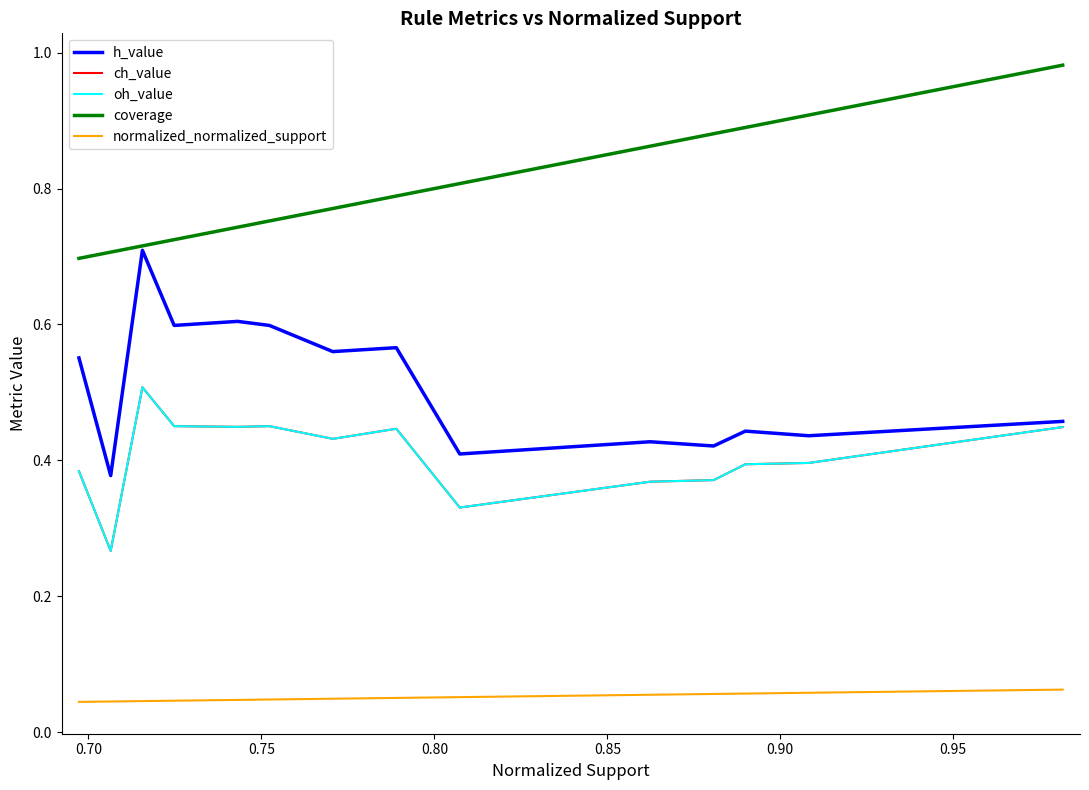

Does the chart display data point markers on the line(s)?

No